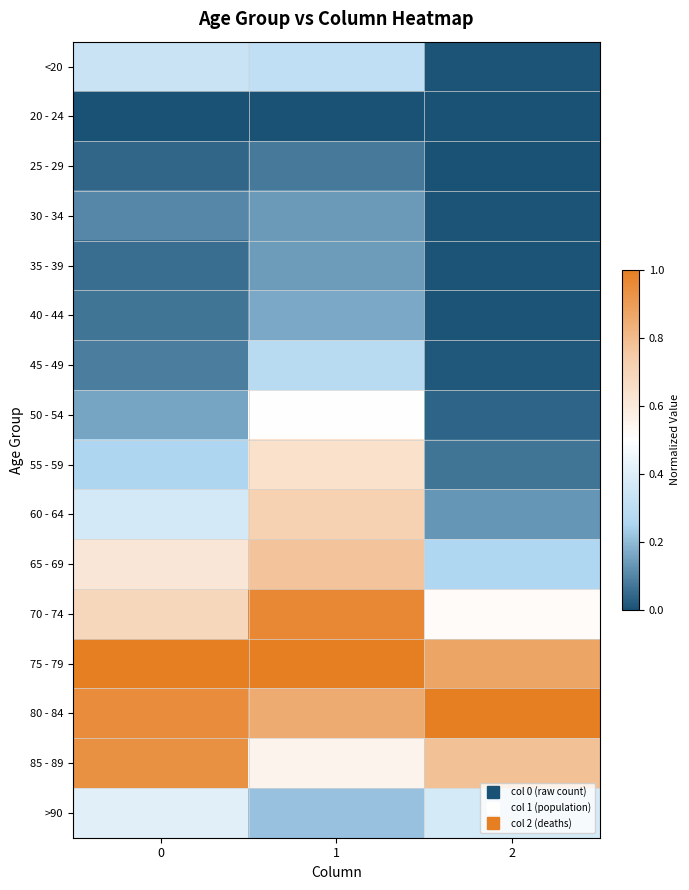

What is the total value across all series at 0?

6.1